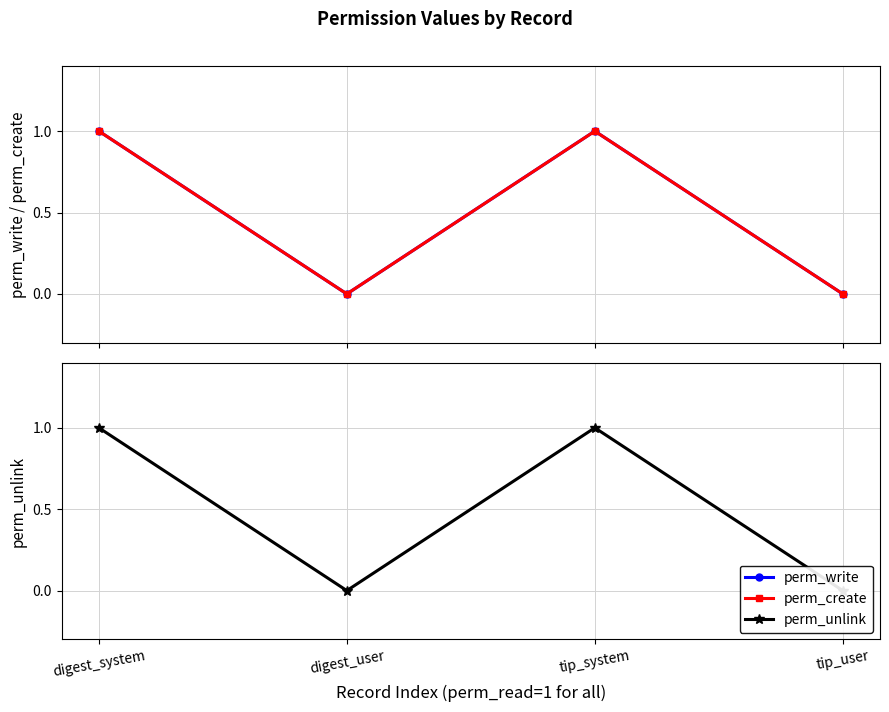

True or false: perm_unlink and perm_write cross at least once.

False